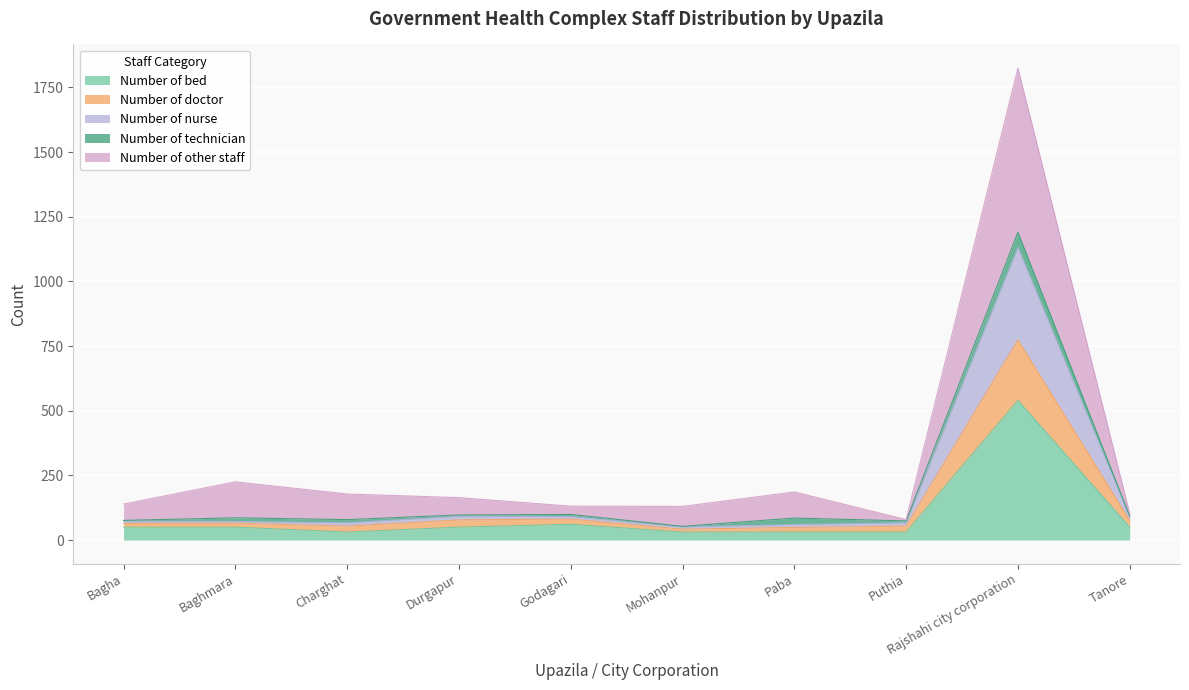

What is the maximum value shown in the chart?

1825